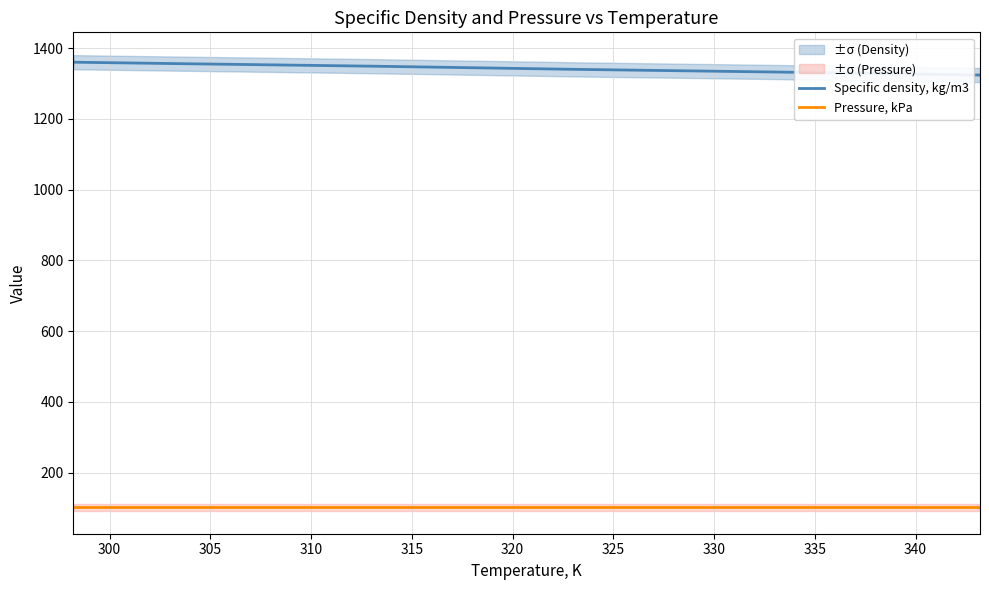

What are all the series names shown in the legend?

Specific density, kg/m3, Pressure, kPa